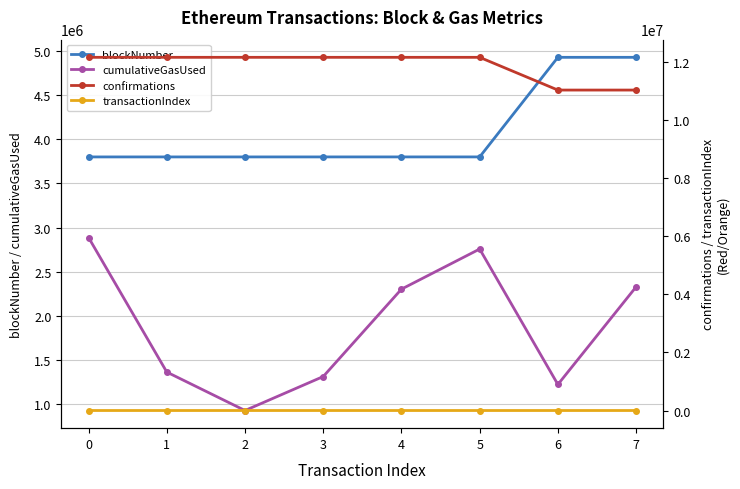

What is the sum of the confirmations values at 4 and 2?

24350431